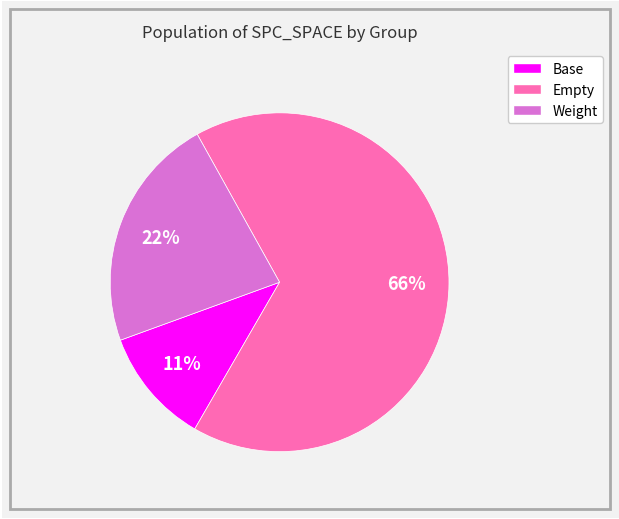

To the nearest percent, what is the average slice percentage?

33%